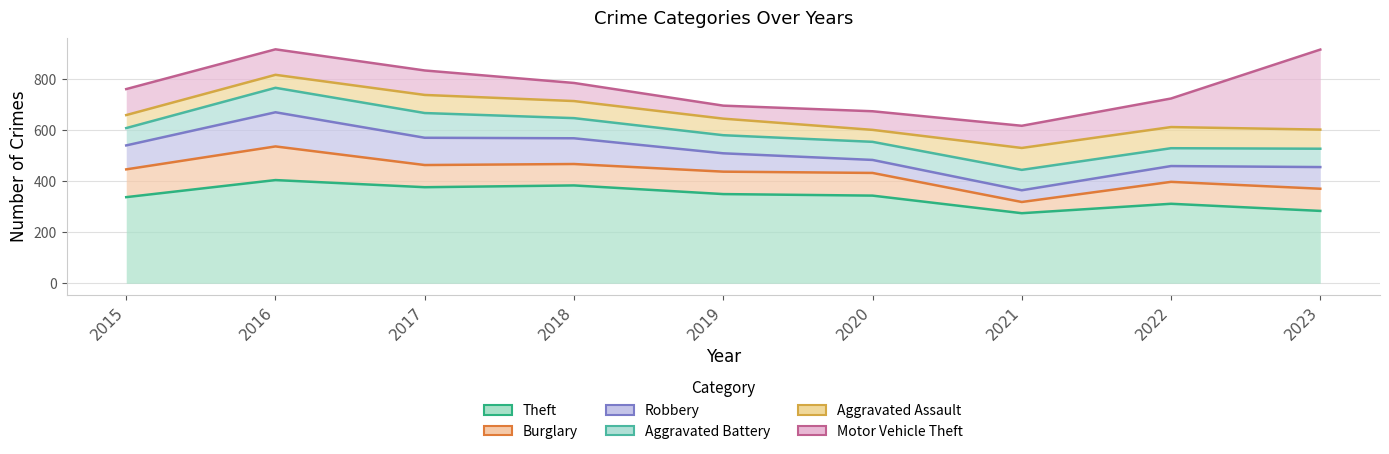

Rank the categories by Motor Vehicle Theft value from lowest to highest.

2021, 2020, 2019, 2022, 2015, 2018, 2017, 2023, 2016